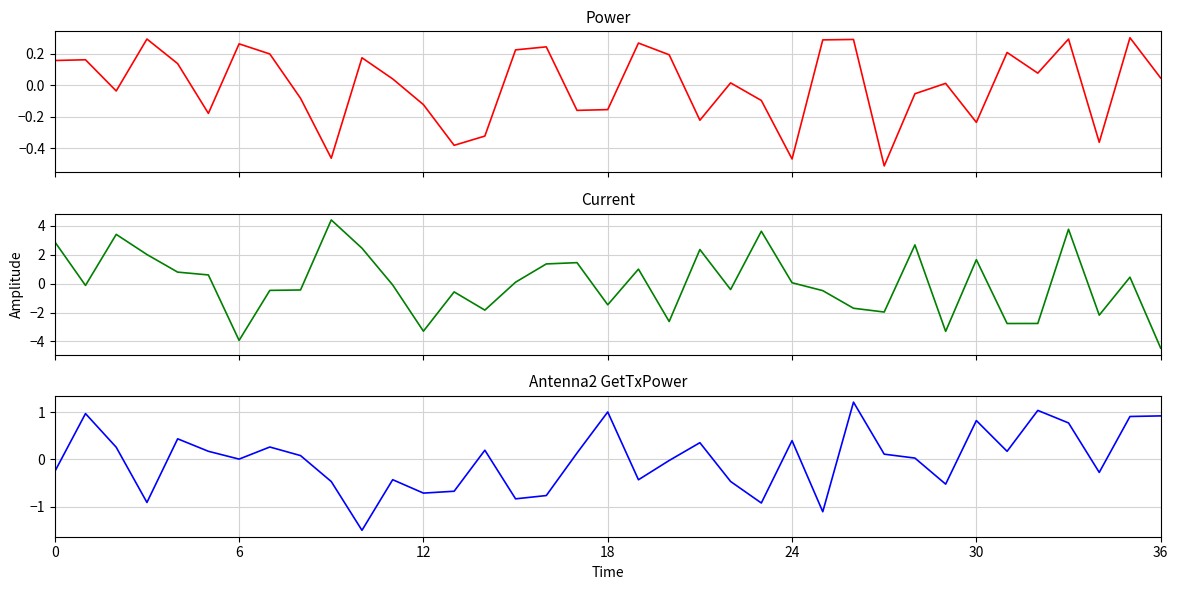

What is the maximum value shown in the chart?

4.4